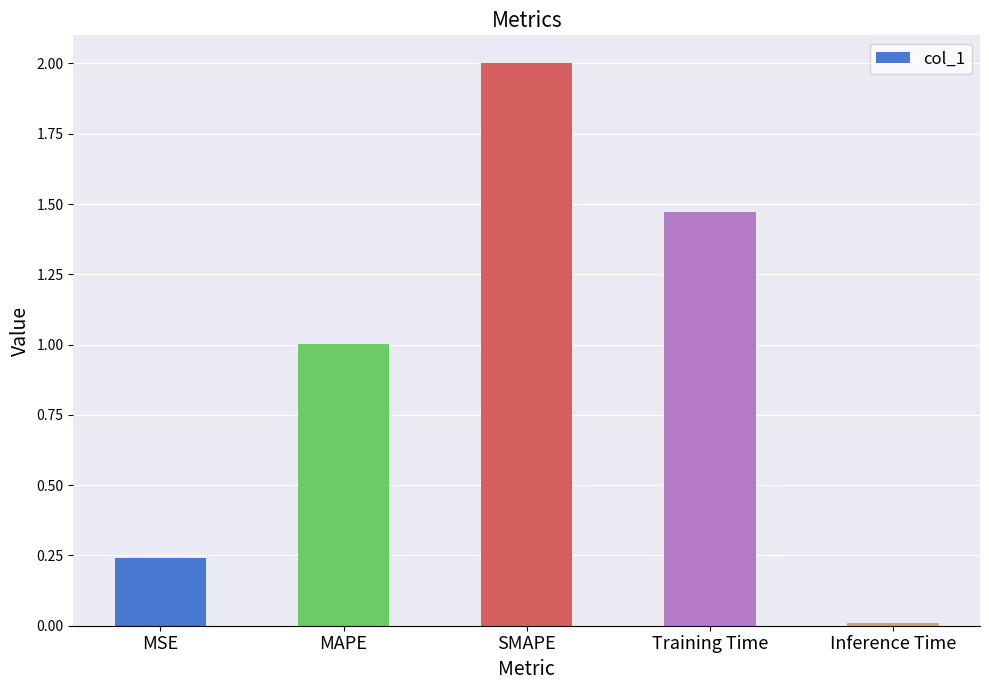

Which label corresponds to the largest value in the chart?

SMAPE